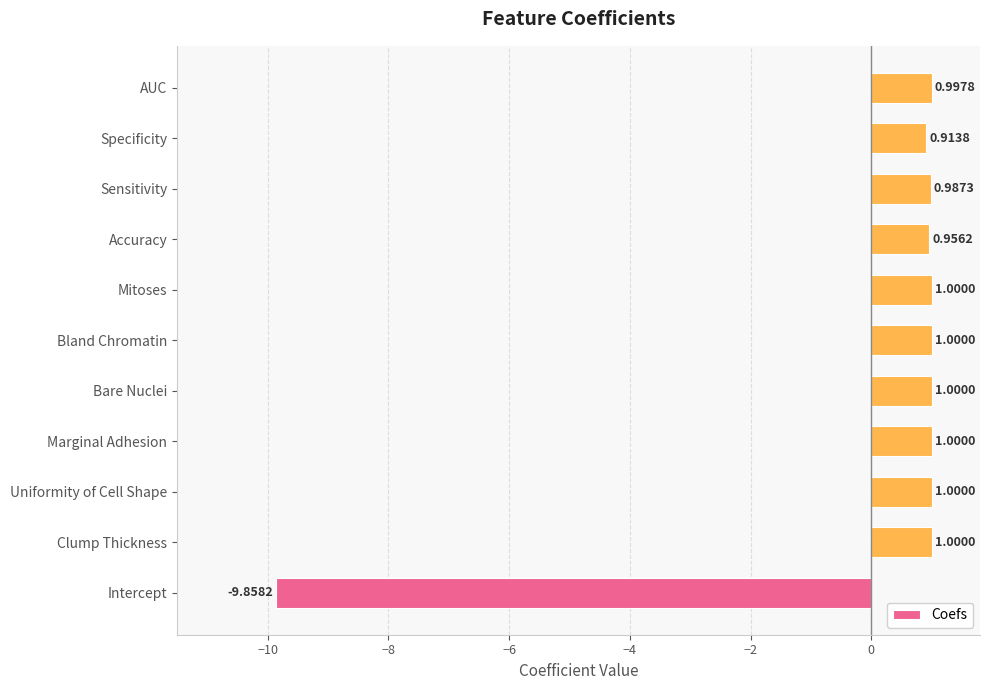

Where is the data nearest to the value -4?

Specificity